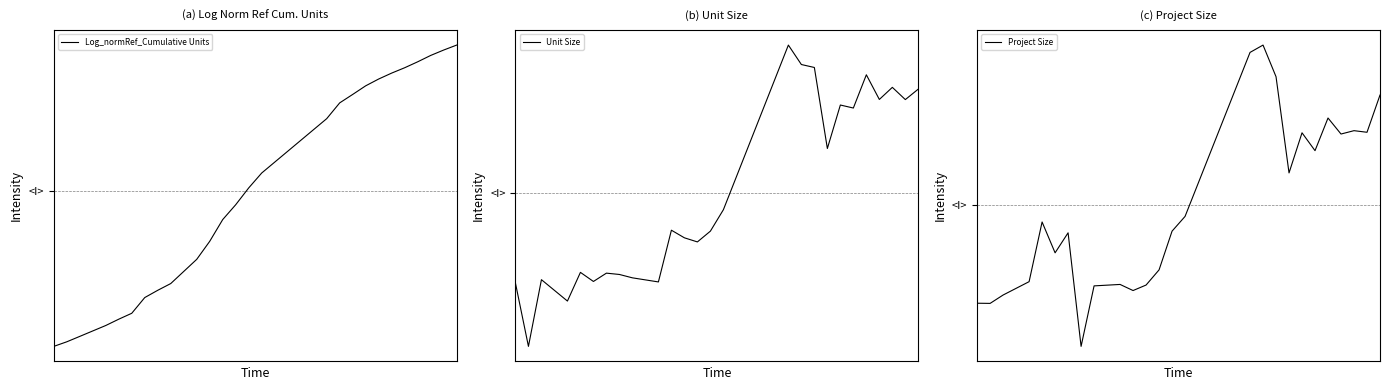

Reading left to right, list all the values displayed in this chart.

Log_normRef_Cumulative Units: -0.4	-0.4	-0.3	-0.2	-0.2	-0.1	0.0	0.1	0.2	0.4	0.5	0.7	0.9	1.0	1.2	1.7	1.8	1.9	2.0	2.0	2.1	2.1	2.2	2.3	2.3	2.3
Unit Size: 0.0	-0.7	0.1	-0.2	0.1	0.0	0.1	0.1	0.1	0.0	0.6	0.5	0.5	0.6	0.8	2.6	2.4	2.3	1.5	1.9	1.9	2.3	2.0	2.1	2.0	2.1
Project Size: -0.1	-0.1	-0.0	0.1	0.8	0.5	0.7	-0.6	0.1	0.1	0.0	0.1	0.3	0.7	0.9	2.8	2.8	2.5	1.4	1.8	1.6	2.0	1.8	1.9	1.8	2.3